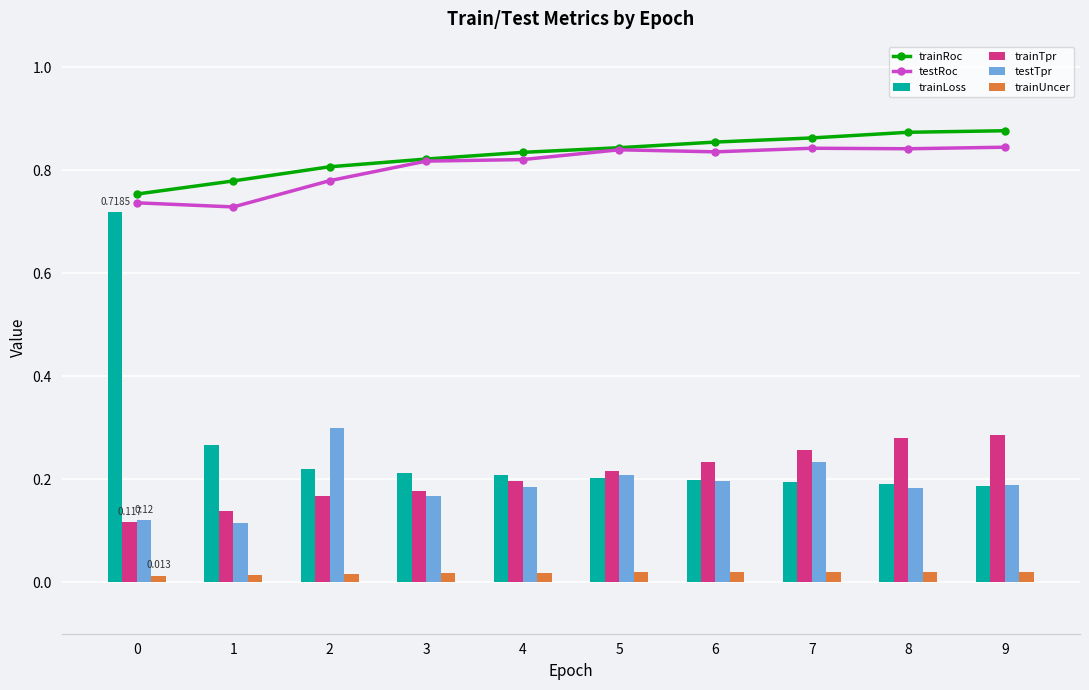

What are all the series names shown in the legend?

trainRoc, testRoc, trainLoss, trainTpr, testTpr, trainUncer